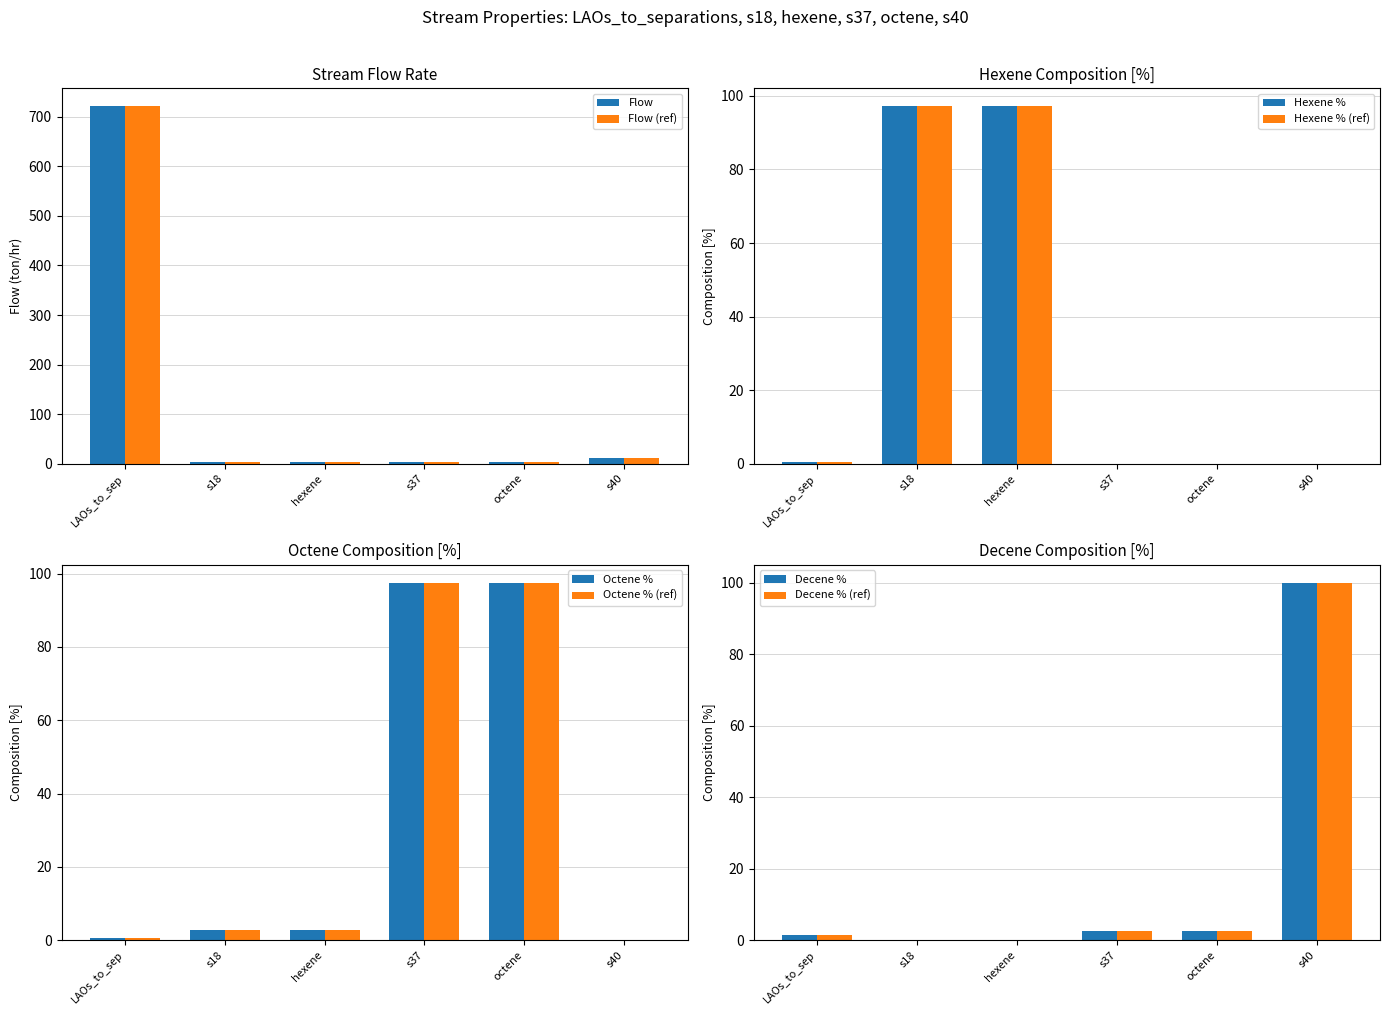

What is the maximum value shown in the chart?

721.6